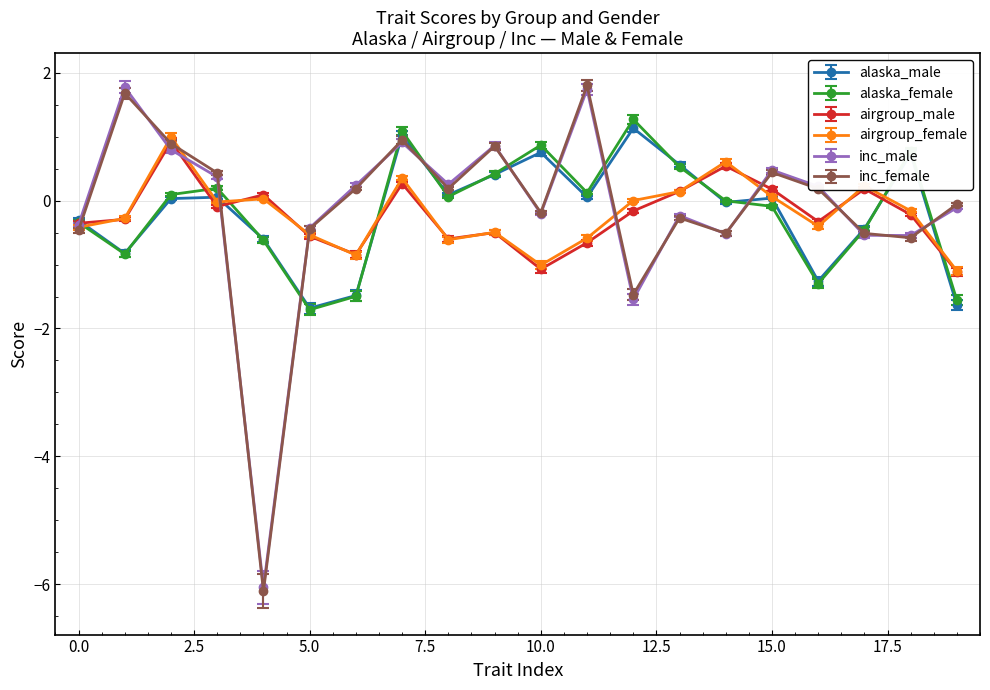

What are all the series names shown in the legend?

alaska_male, alaska_female, airgroup_male, airgroup_female, inc_male, inc_female